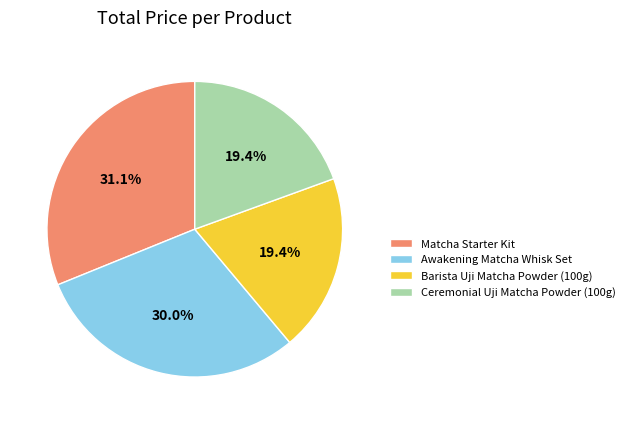

How many segments does this pie chart have?

4